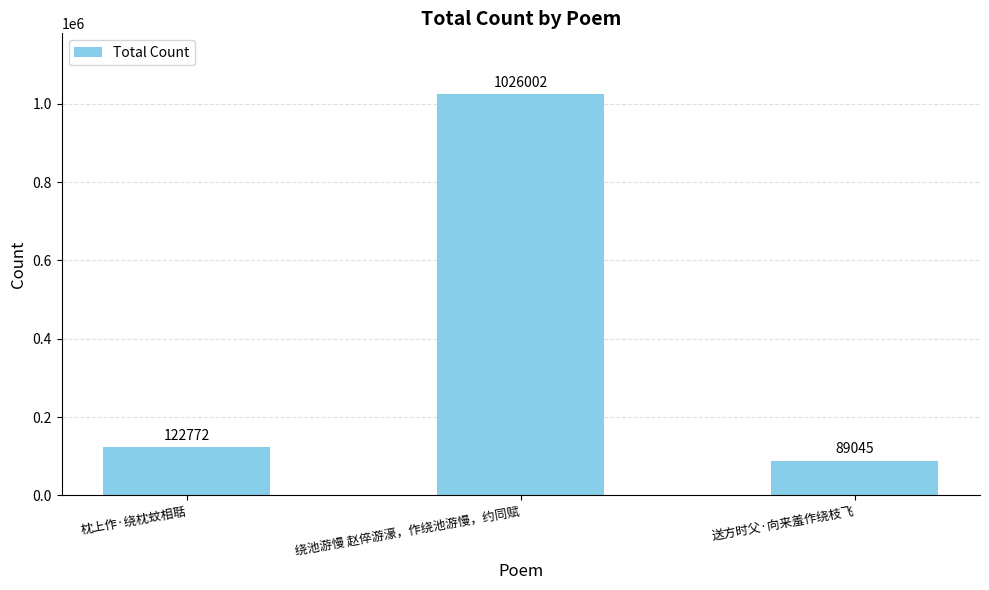

Is it true that the value at 枕上作·绕枕蚊相聒 is 52199?

False